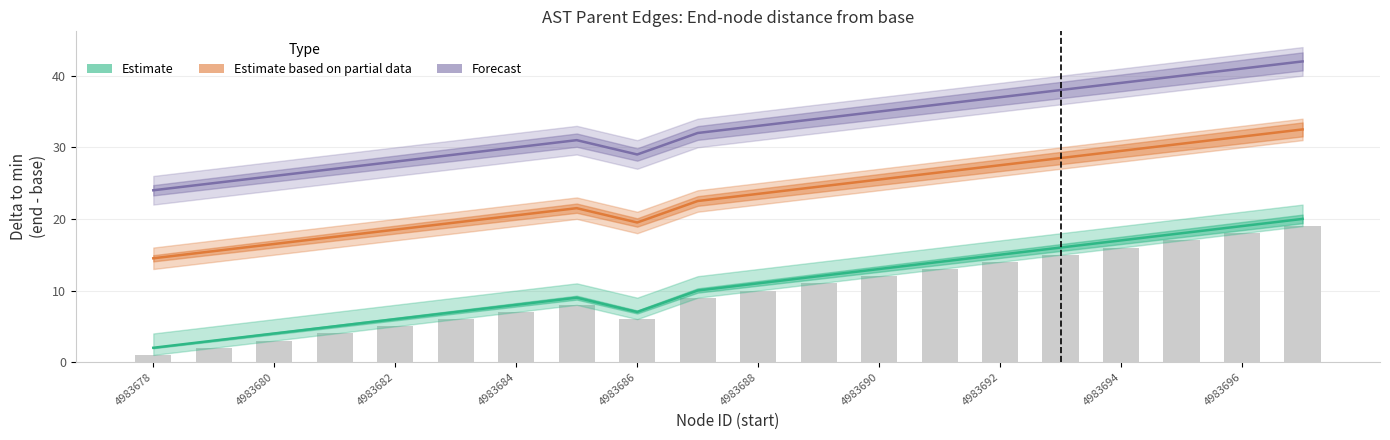

What is the lowest value of the Reported series?

1.0